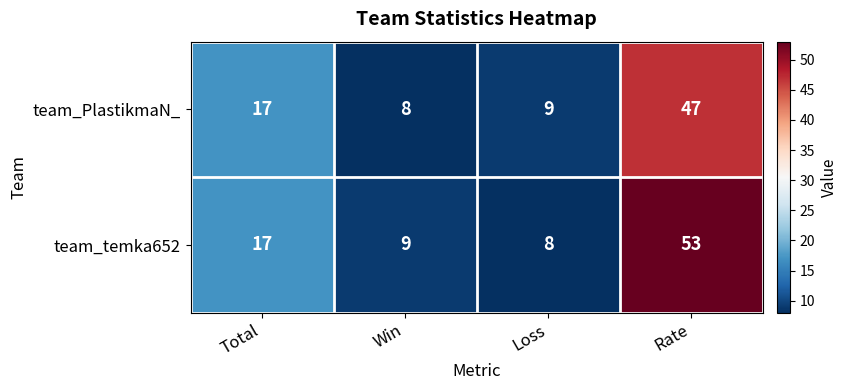

What is the total value across all series at Loss?

17